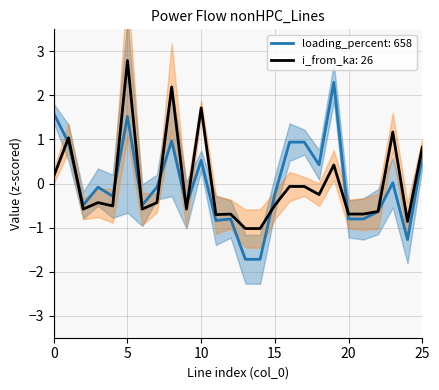

Reading left to right, list all the values displayed in this chart.

loading_percent: 0=1.6	1=0.9	2=-0.5	3=-0.1	4=-0.3	5=1.5	6=-0.5	7=-0.1	8=1.0	9=-0.5	10=0.5	11=-0.8	12=-0.8	13=-1.7	14=-1.7	15=-0.2	16=0.9	17=0.9	18=0.4	19=2.3	20=-0.8	21=-0.8	22=-0.6	23=0.0	24=-1.3	25=0.6
i_from_ka: 0=0.2	1=1.0	2=-0.6	3=-0.4	4=-0.5	5=2.8	6=-0.6	7=-0.4	8=2.2	9=-0.6	10=1.7	11=-0.7	12=-0.7	13=-1.0	14=-1.0	15=-0.5	16=-0.1	17=-0.1	18=-0.3	19=0.4	20=-0.7	21=-0.7	22=-0.6	23=1.2	24=-0.9	25=0.8